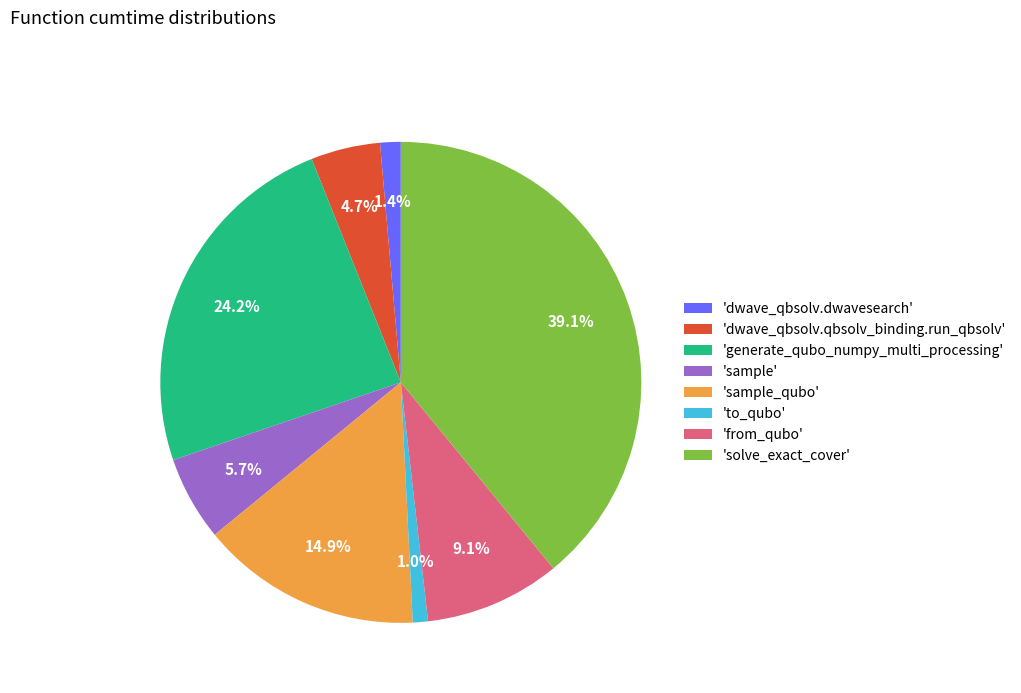

Combined, what portion of the pie is 'from_qubo' and 'generate_qubo_numpy_multi_processing'?

33.3%